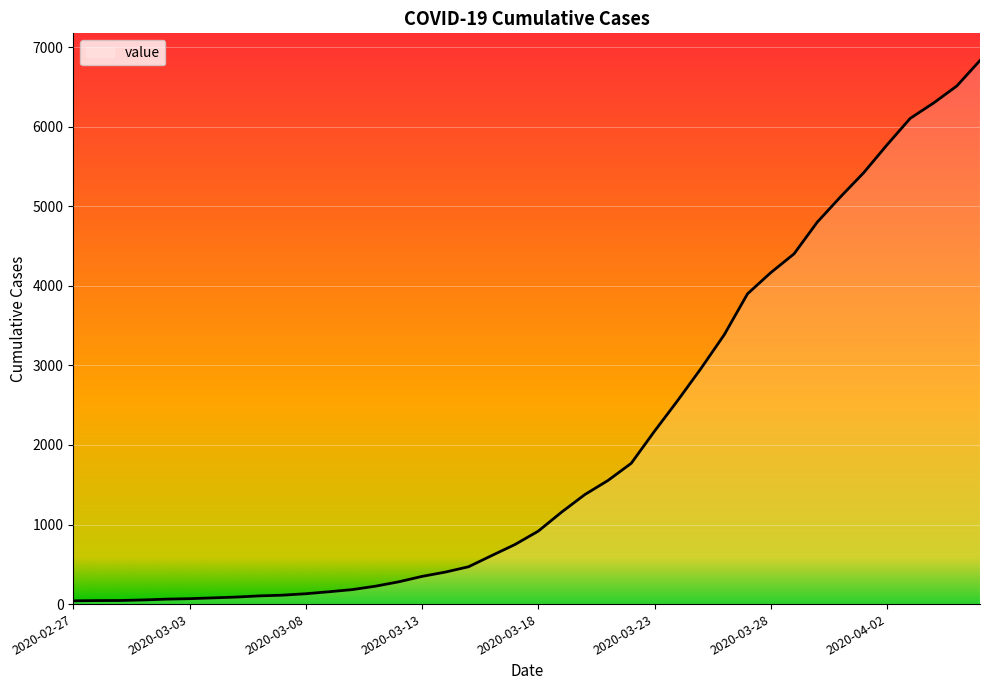

Does the chart display data point markers on the line(s)?

No